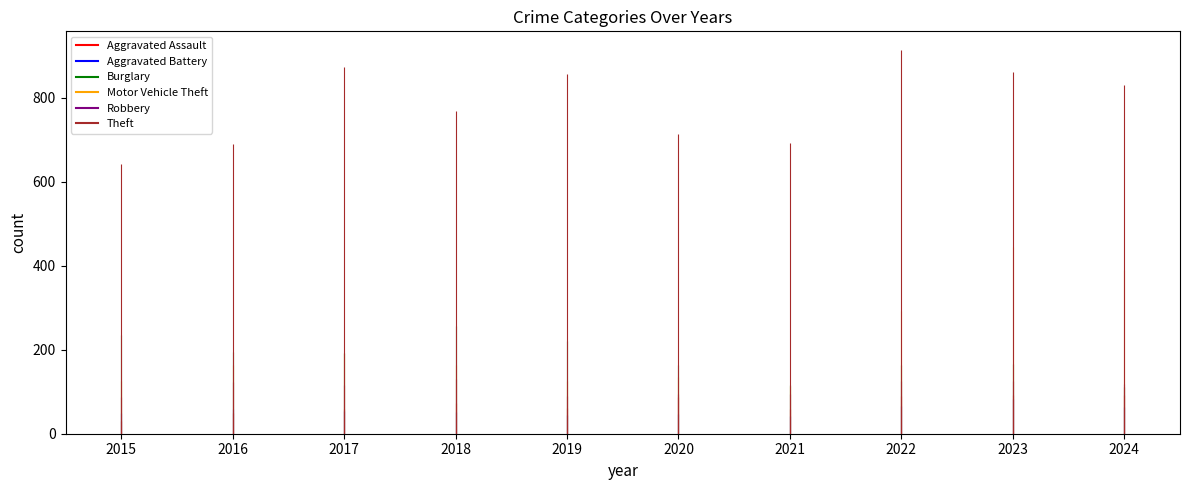

In Aggravated Assault, how many points are higher than both neighbors (excluding endpoints)?

3